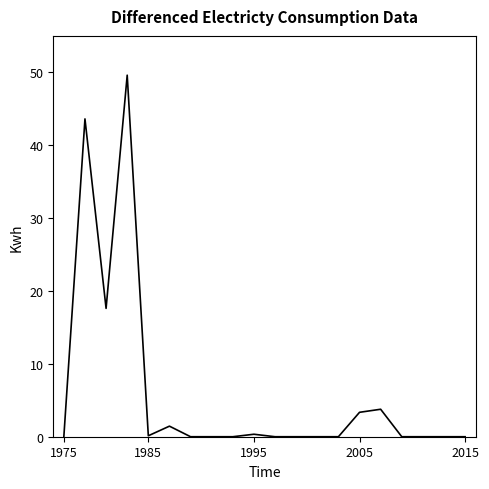

What is the difference between the maximum and minimum values?

49.6